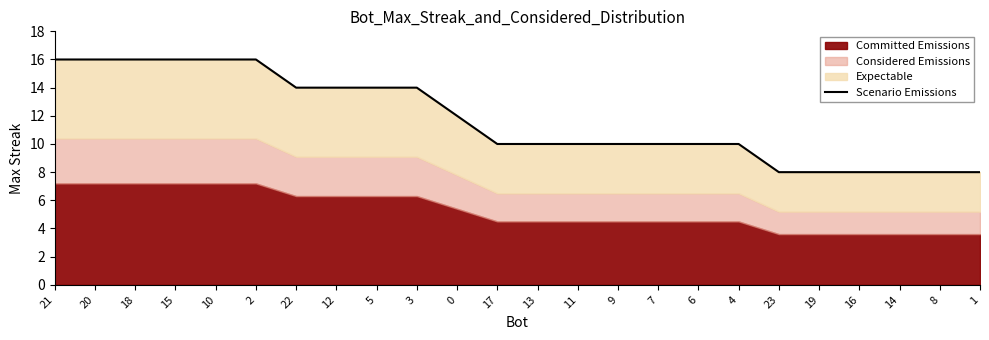

What is the label of the 10th point from the right?

9